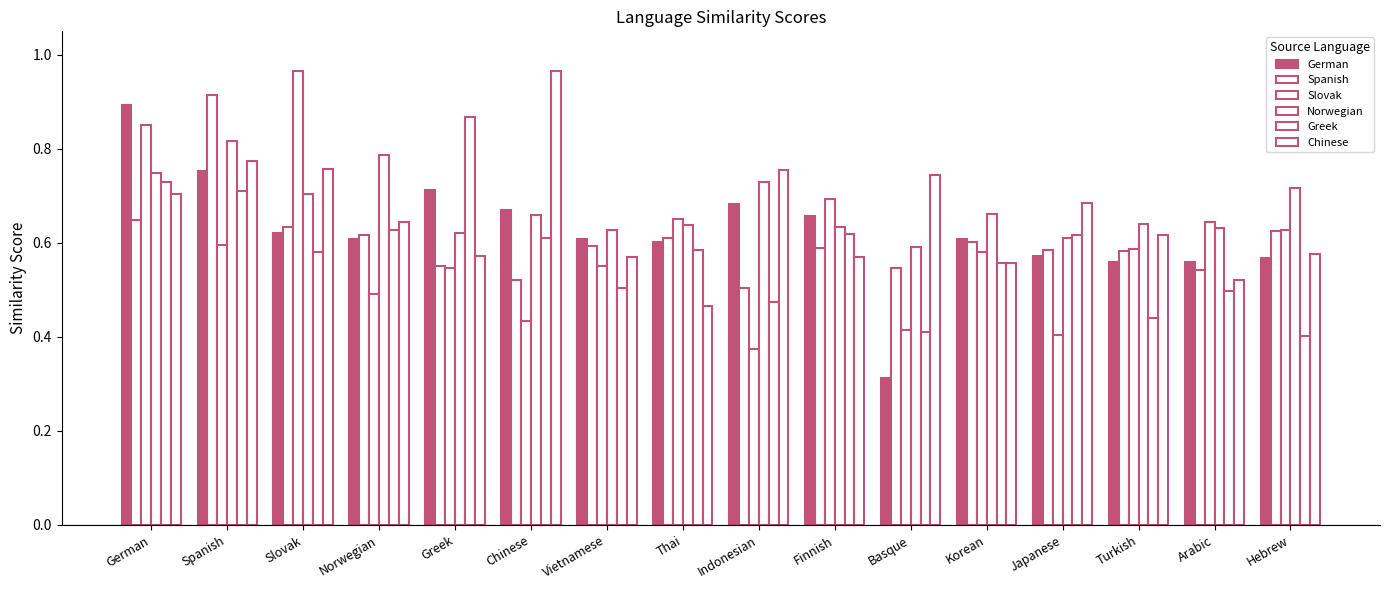

Count the number of data series in this chart.

6